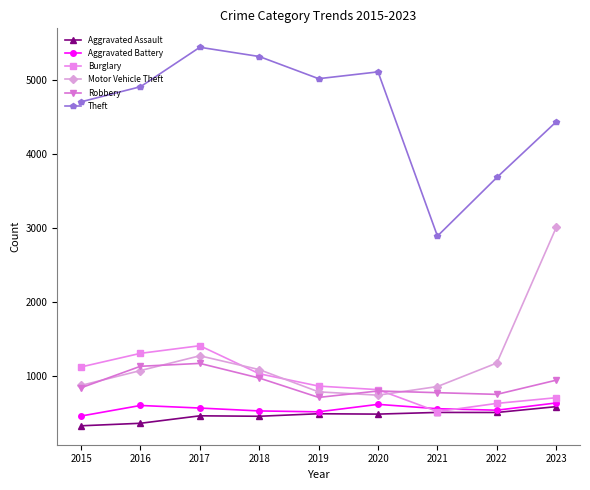

How many intersections are there between Motor Vehicle Theft and Burglary?

3